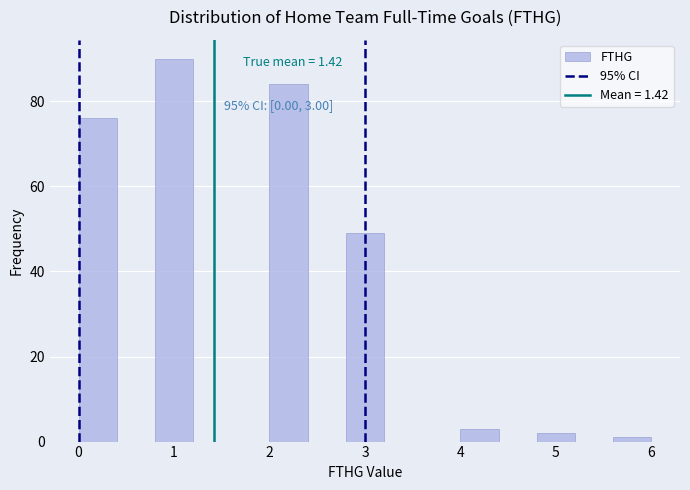

Which range on the x-axis has the tallest bar?

0.8 to 1.2